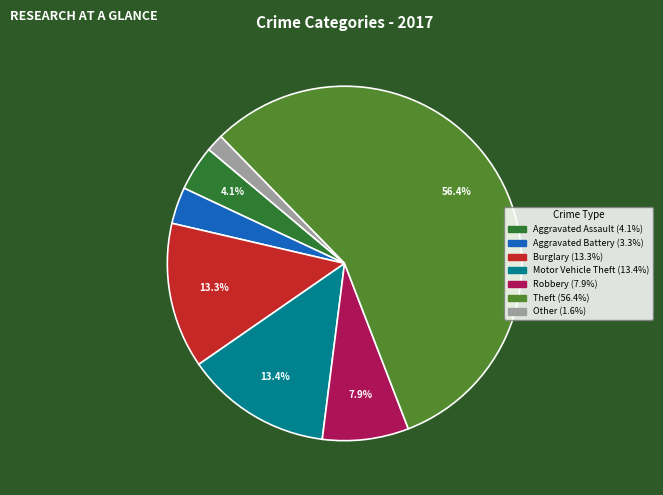

Is there any slice that represents more than half of the pie?

Yes